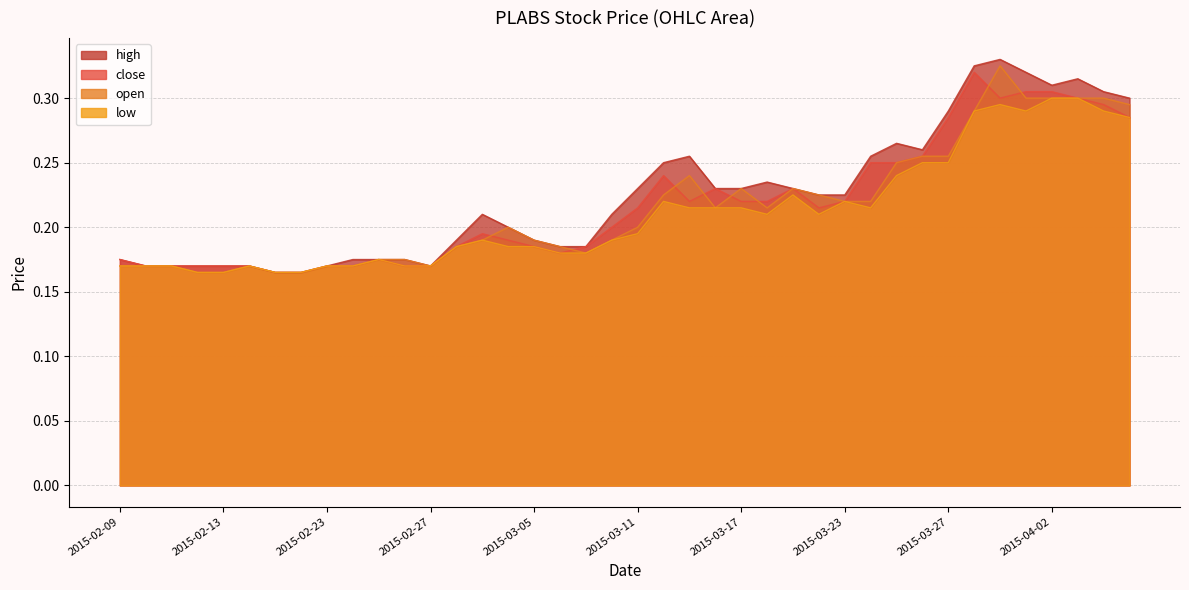

Between 2015-03-23 and 2015-03-26, which is larger?

2015-03-26